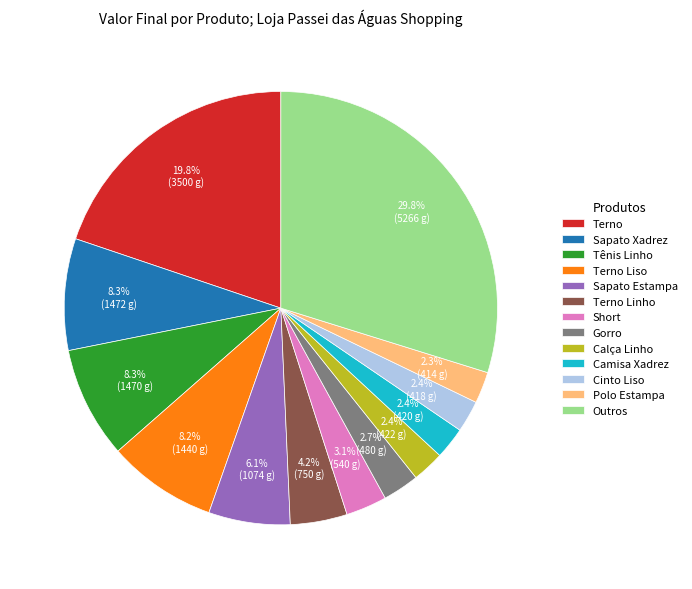

How many slices are in this pie chart?

13